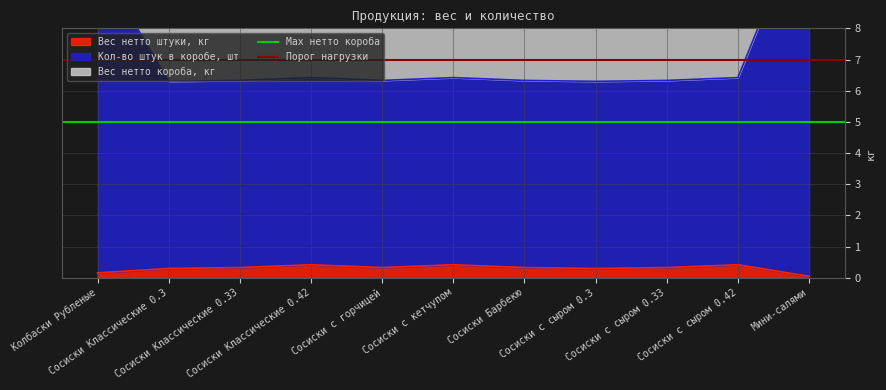

The Порог нагрузки series shows 4 at Колбаски Рубленые. True or false?

False